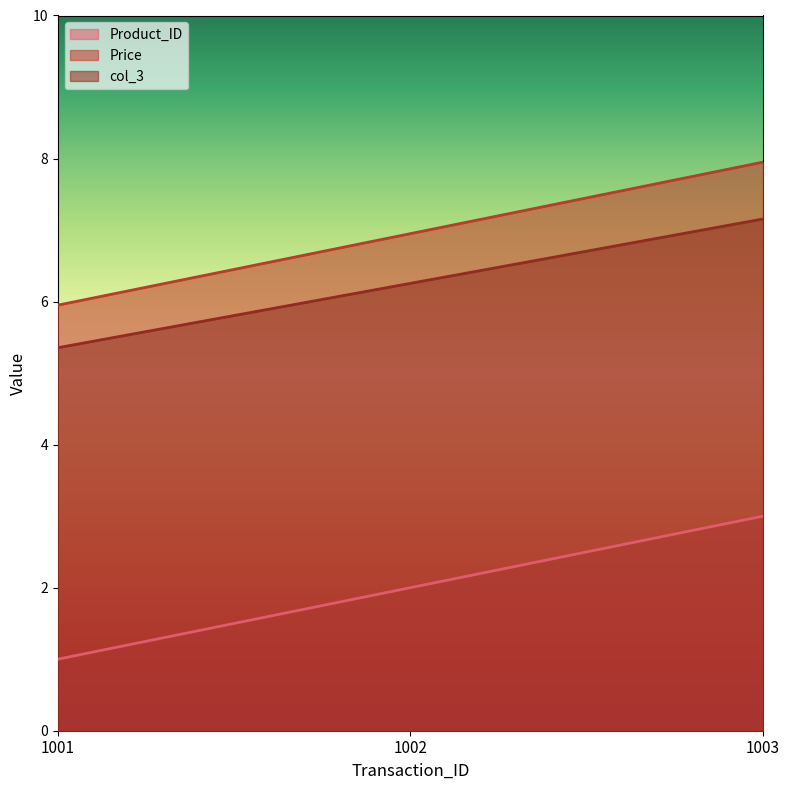

Rank the series by their maximum value, from lowest to highest.

Product_ID, col_3, Price